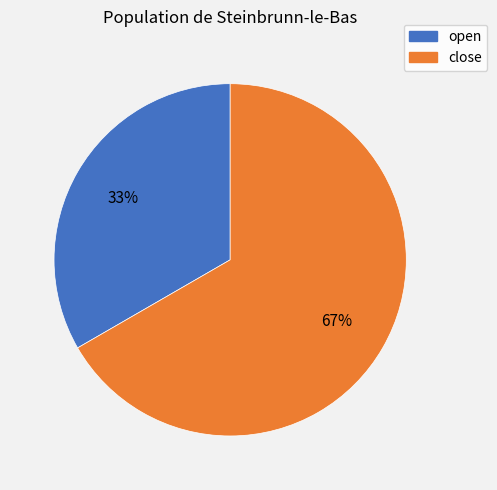

Count the number of slices in the pie.

2